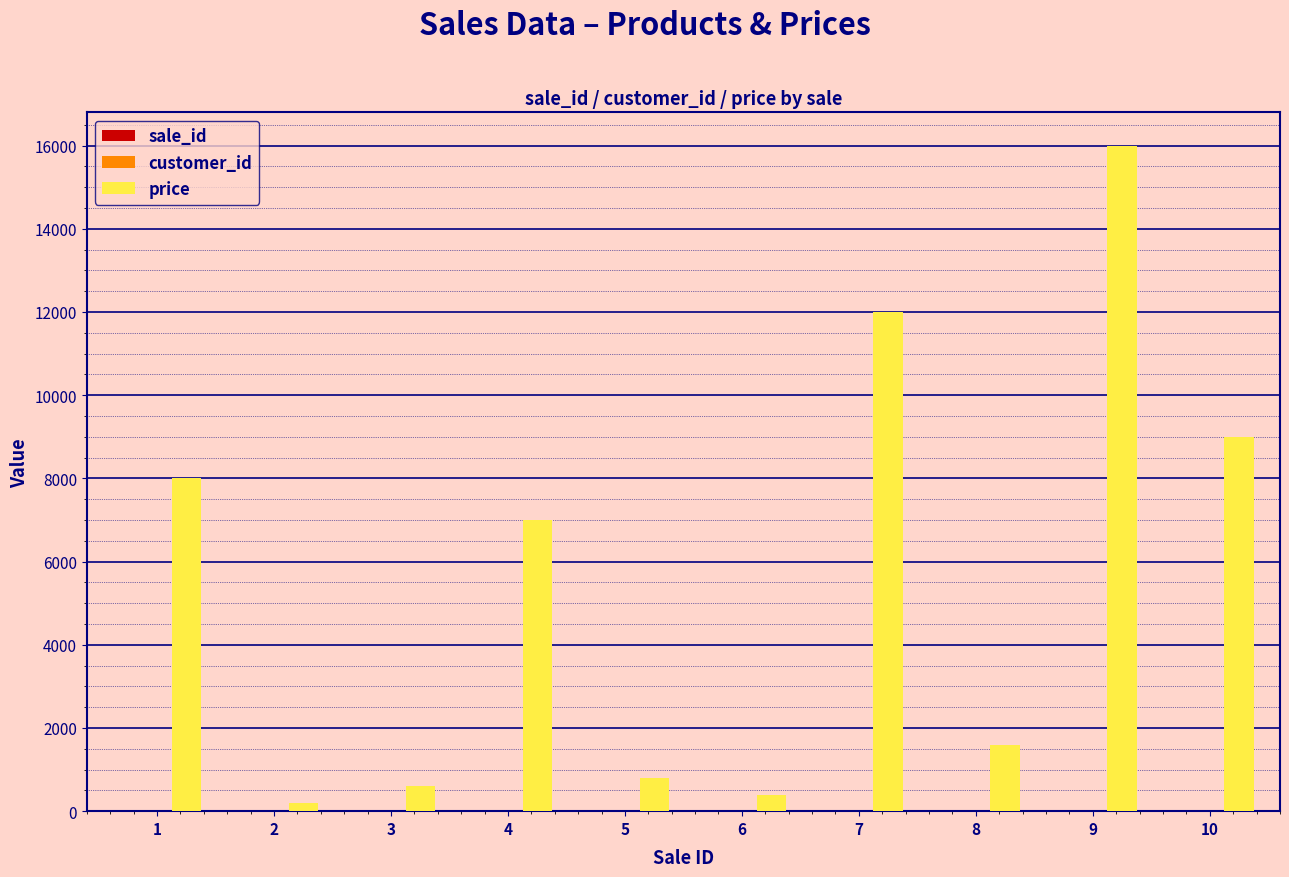

How many groups of bars are there?

10